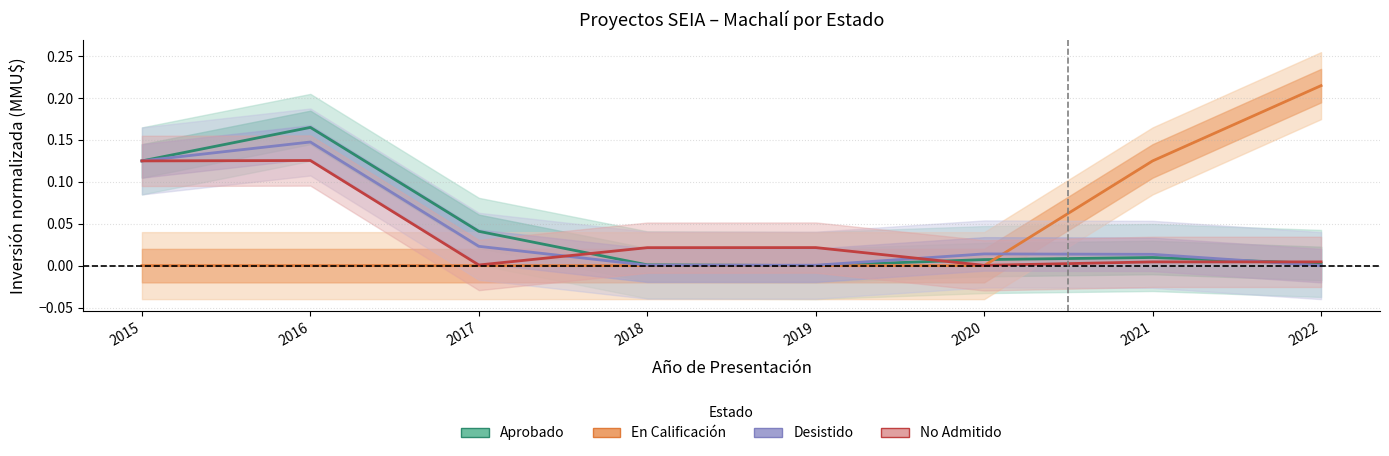

Where is No Admitido nearest to the value 0?

2020